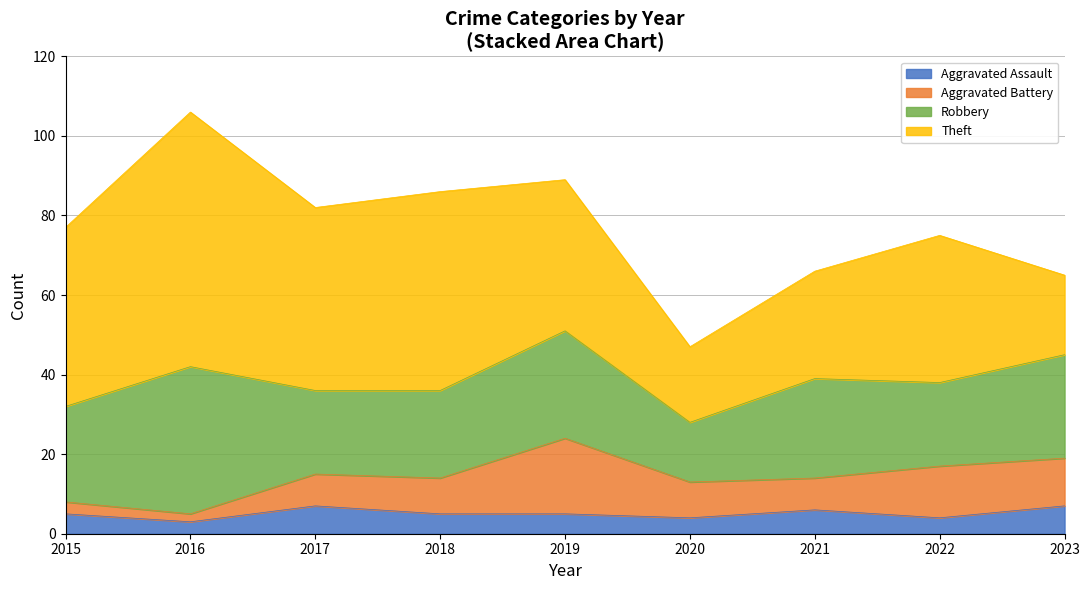

What is the value of the Theft point at the 6th from the left?

19